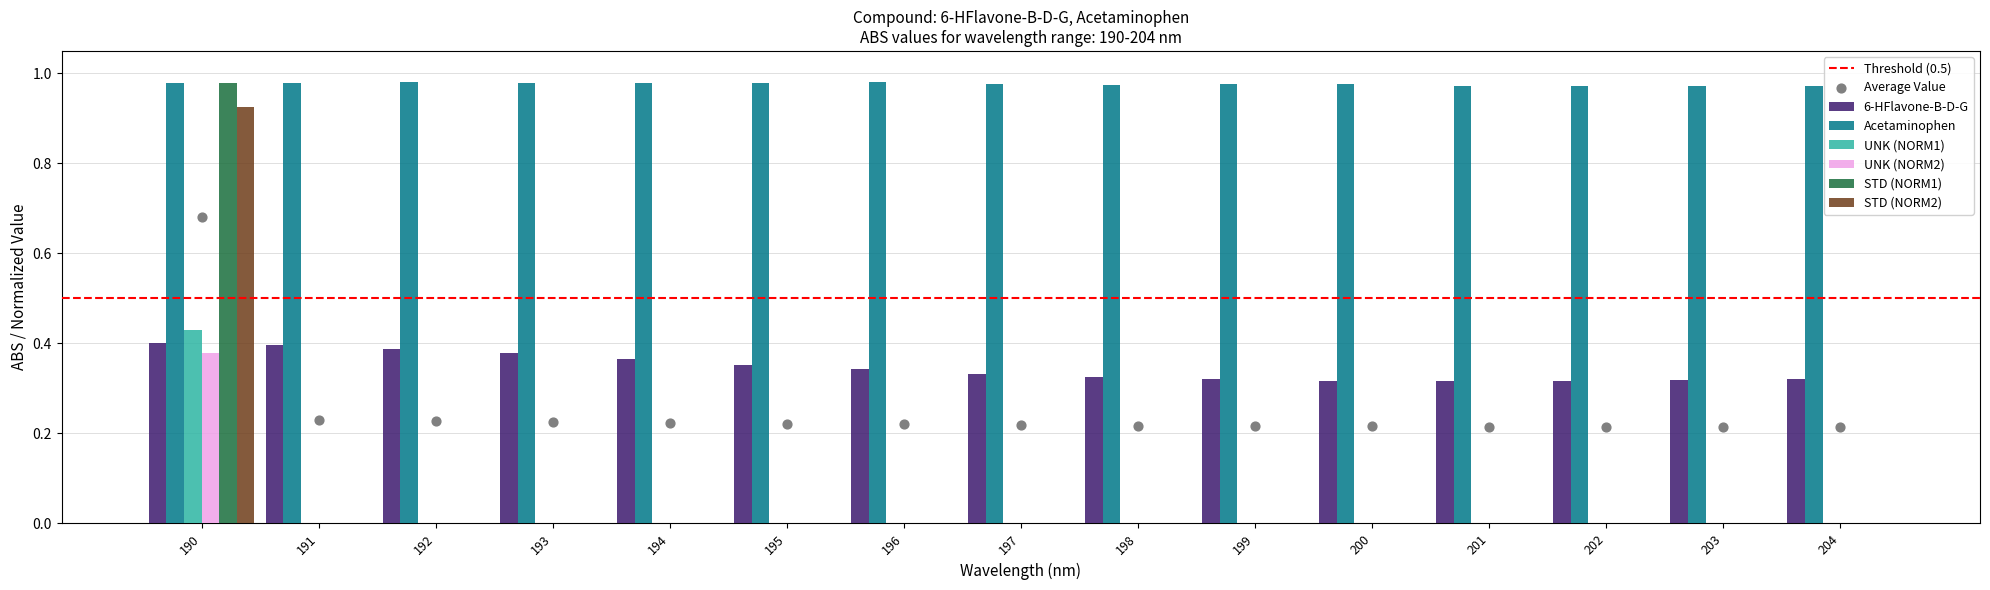

At how many categories does at least one series exceed 0?

15